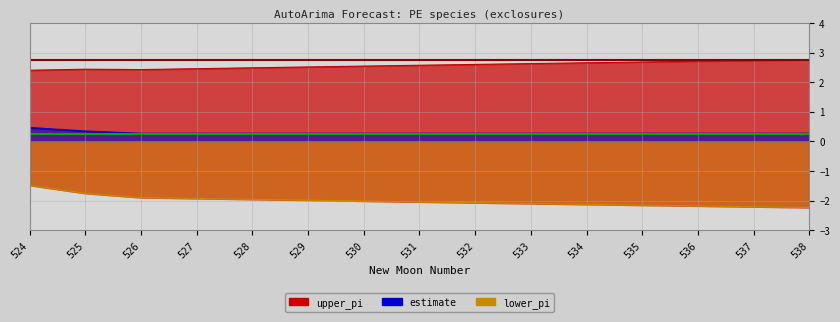

What is the total value across all series at 527?

0.8